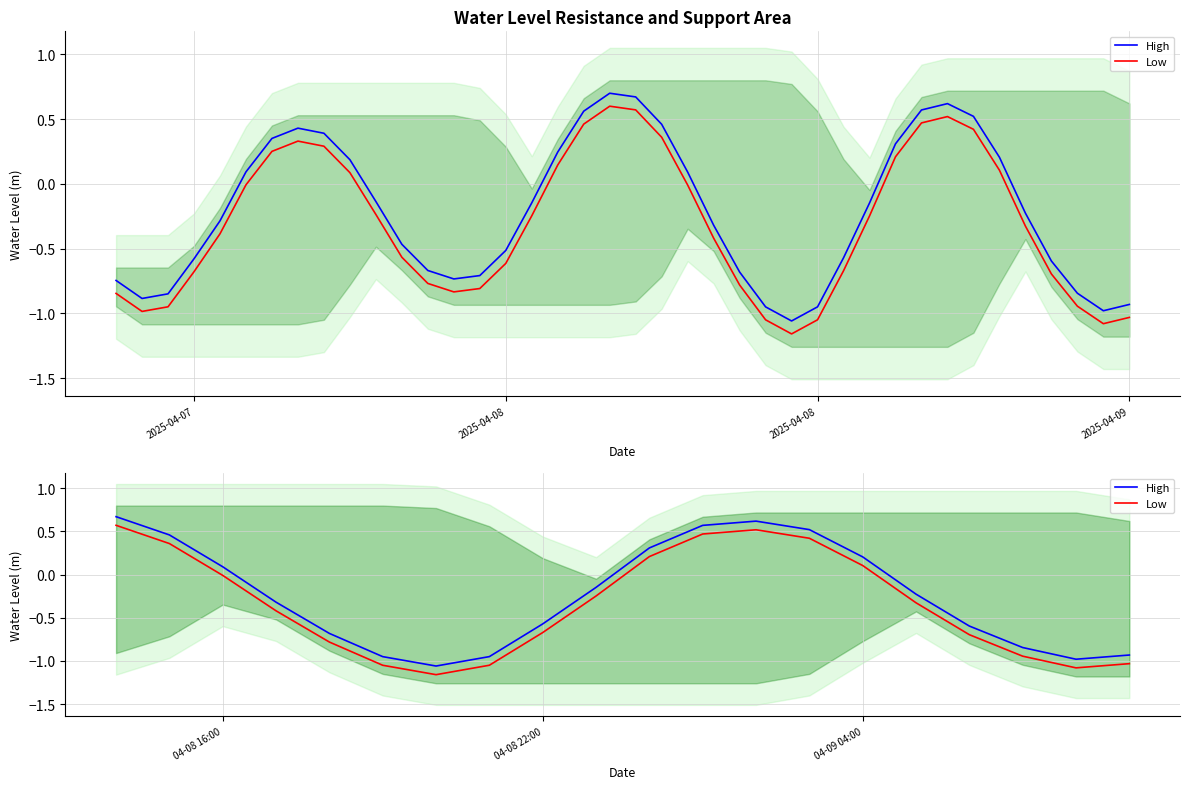

At which label is Low closest to 0?

04-08 16:00